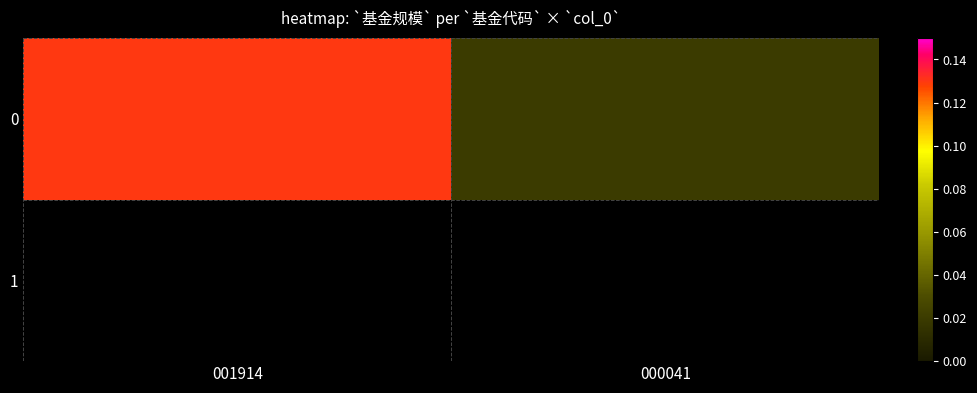

What is the change in value from 001914 to 000041?

-0.1